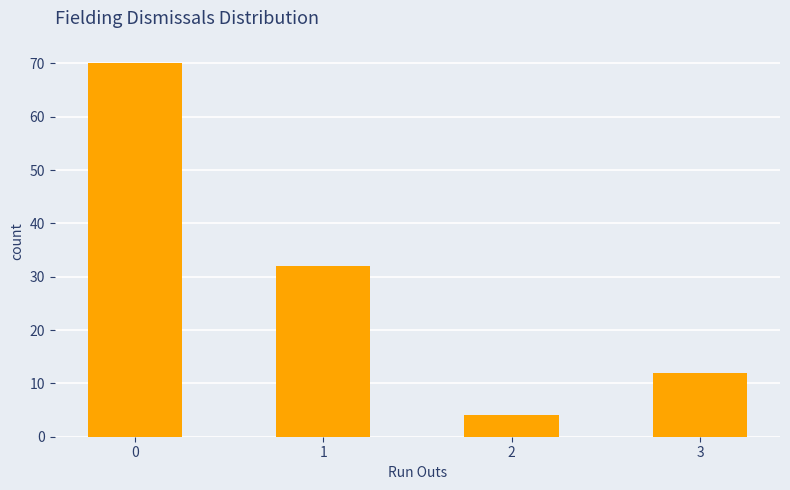

Reading left to right, list all the values displayed in this chart.

70	32	4	12